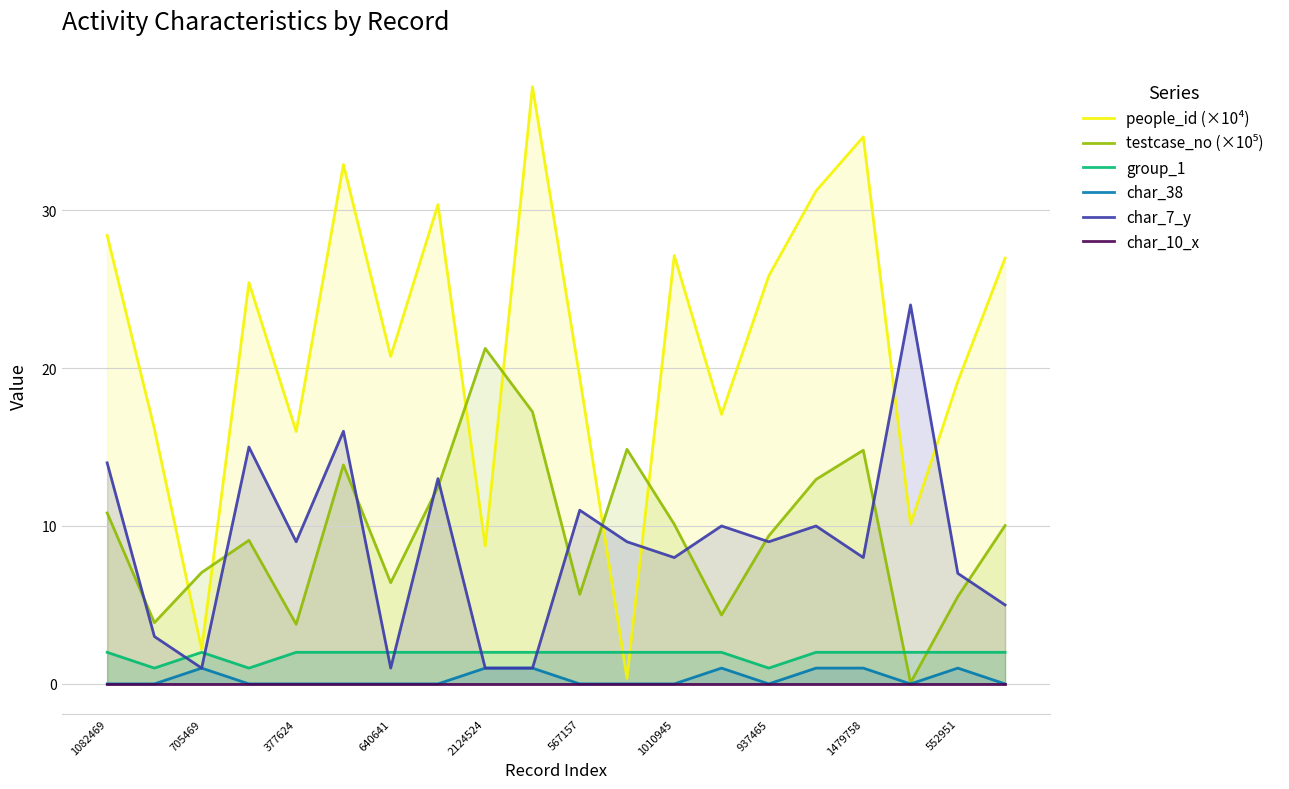

Which series ends up on top after the final intersection of char_7_y and group_1?

char_7_y